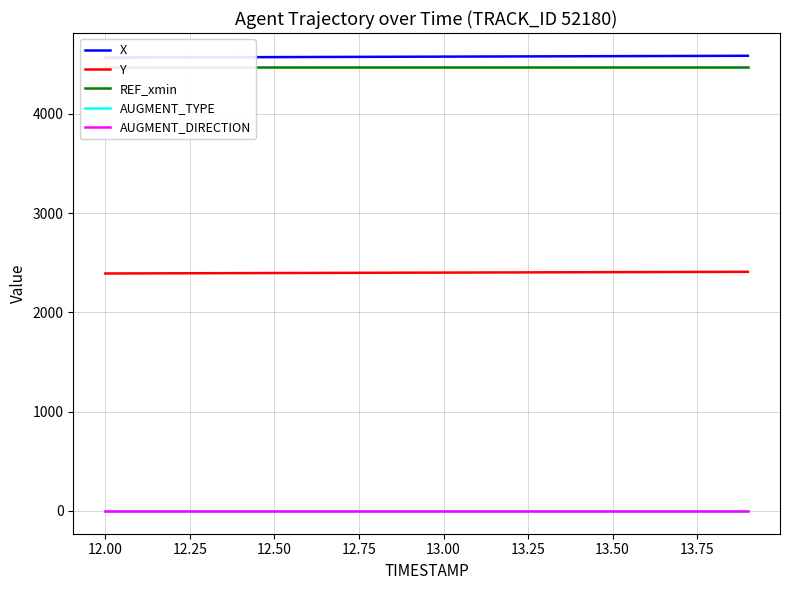

True or false: X has more than 0 points higher than both neighbors.

False